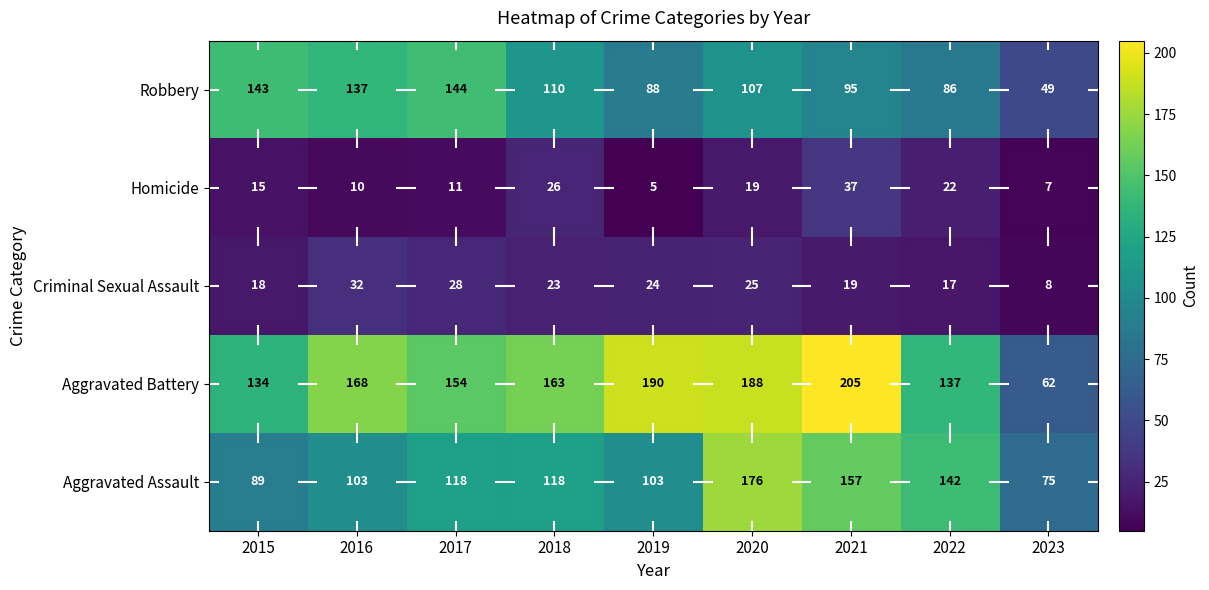

The Aggravated Assault series shows 75 at 2023. True or false?

True